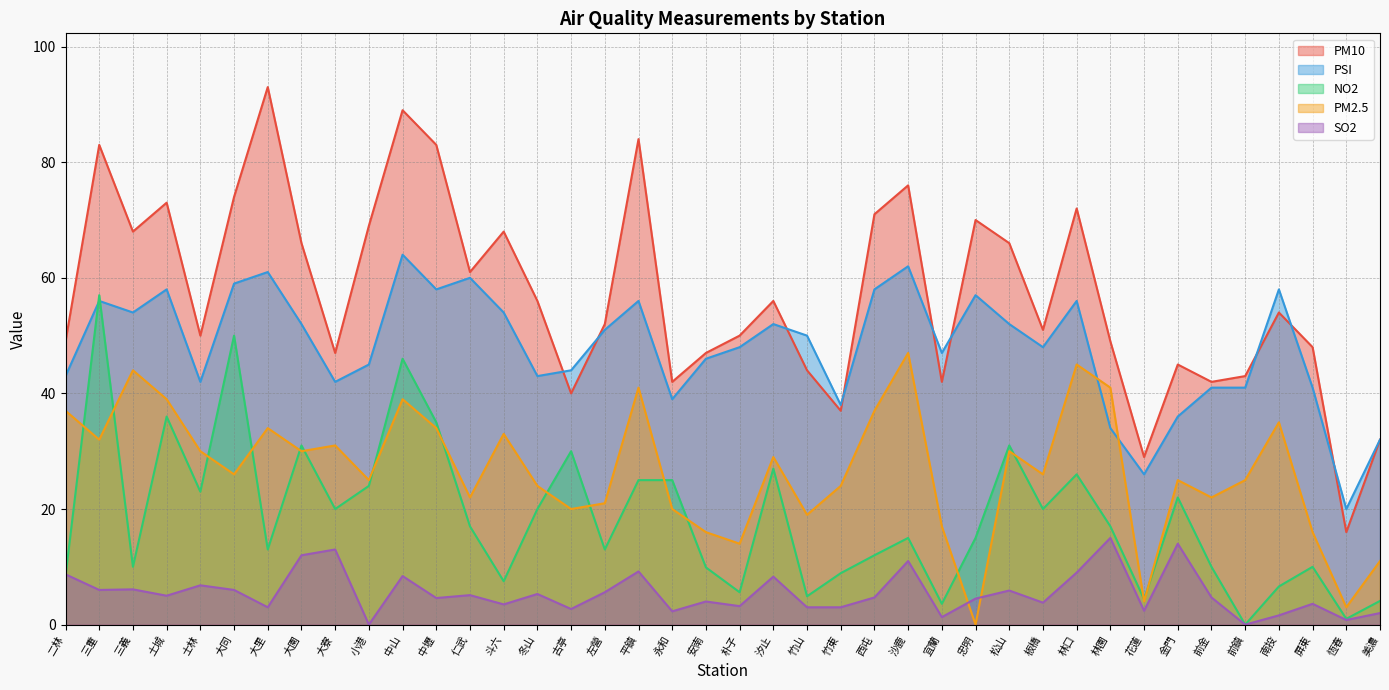

What is the difference between the highest and lowest values at 斗六?

64.5